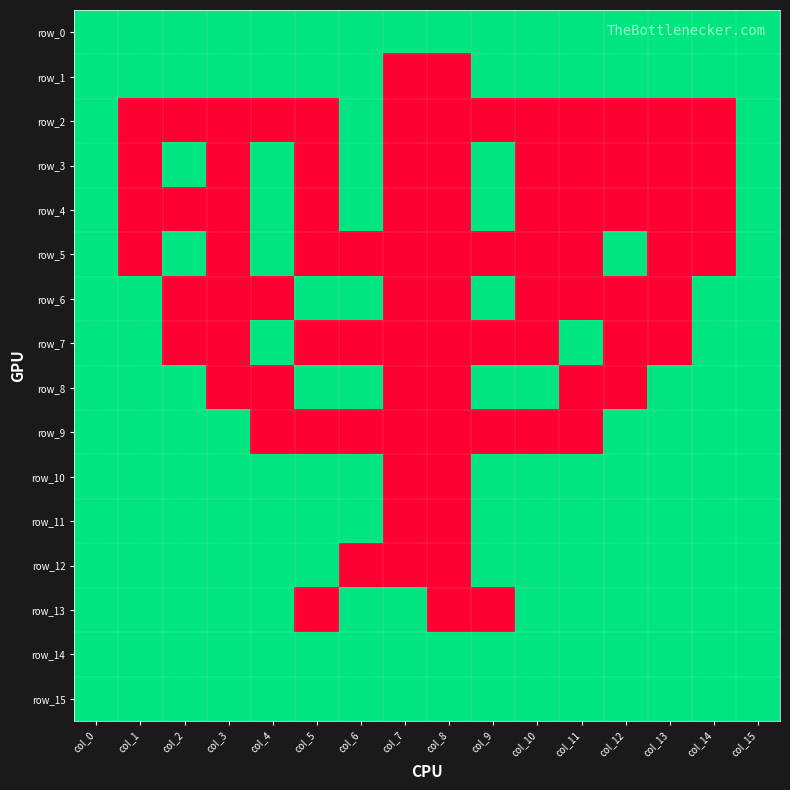

Which series has the largest total across all categories?

row_0